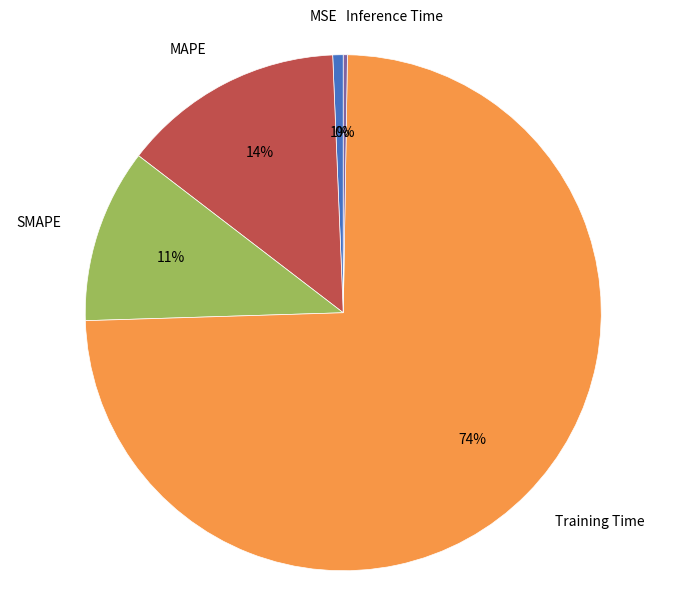

Is it true that MSE is 11% of the pie?

False